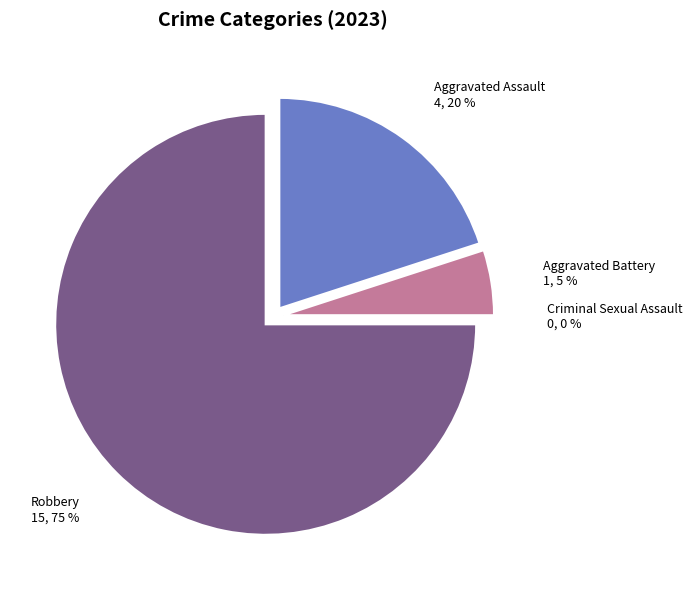

To the nearest percent, what is the difference between the largest and smallest slice percentages?

75%